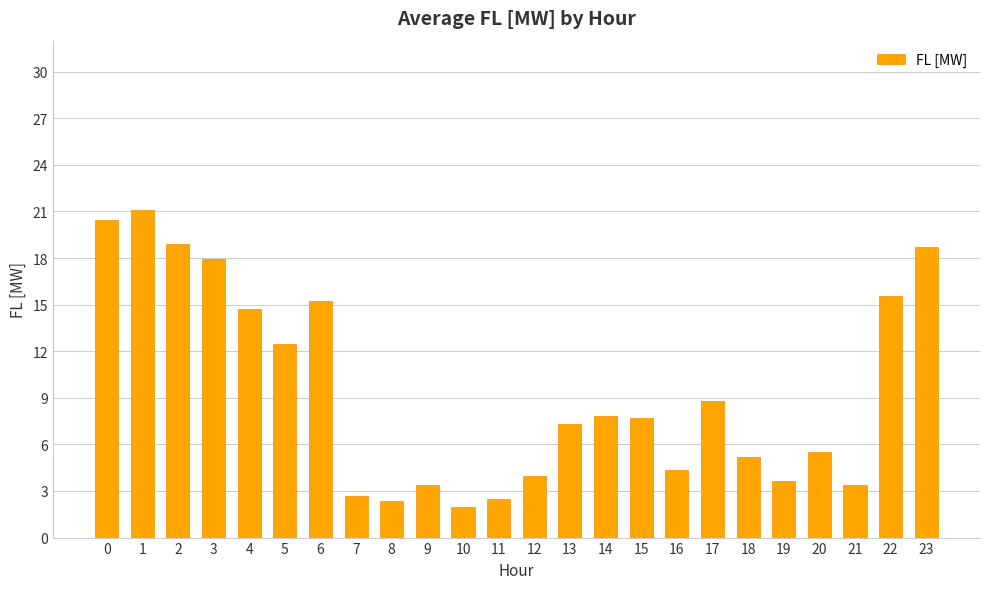

What is the sum of the values at 19 and 12?

7.6